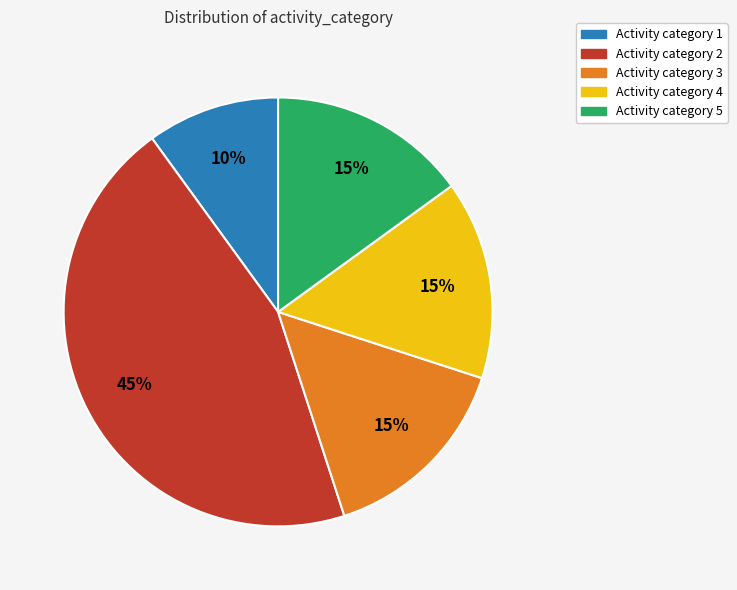

Approximately how many times larger is the value at Activity category 2 compared to Activity category 1?

4.5